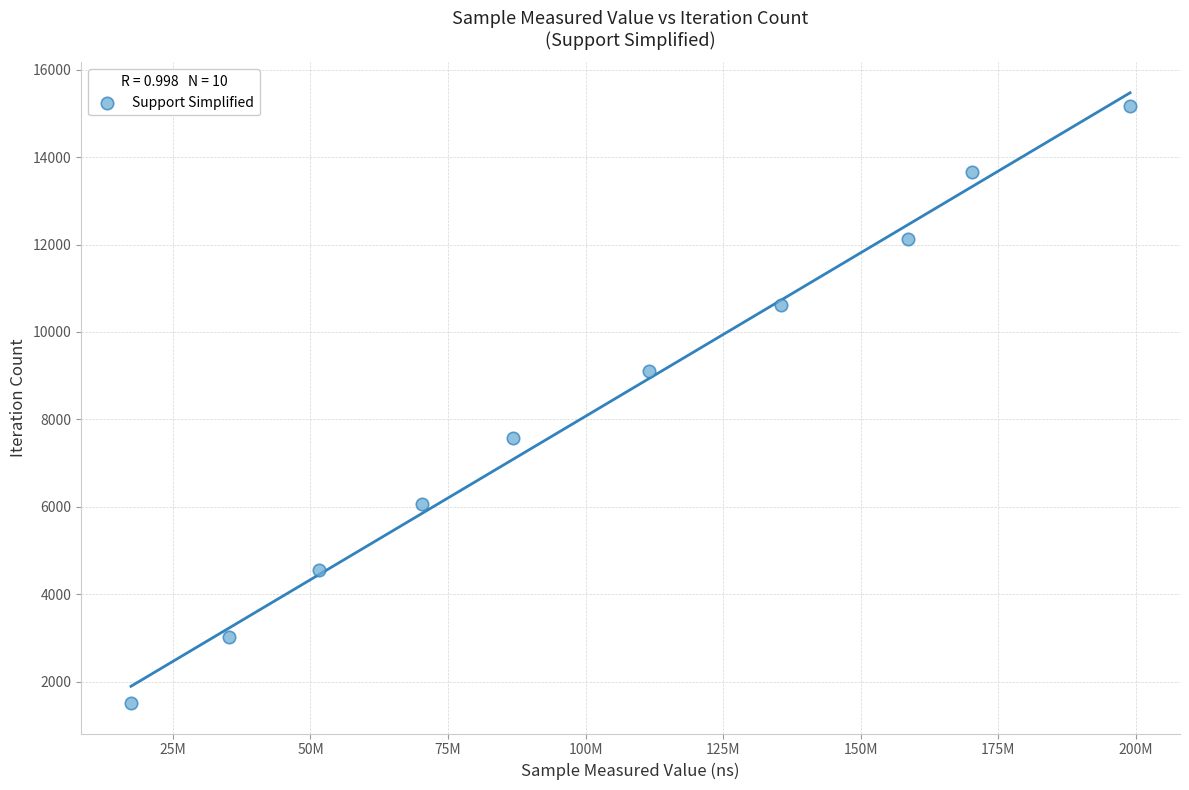

What is the range of Y values (max minus min)?

13653